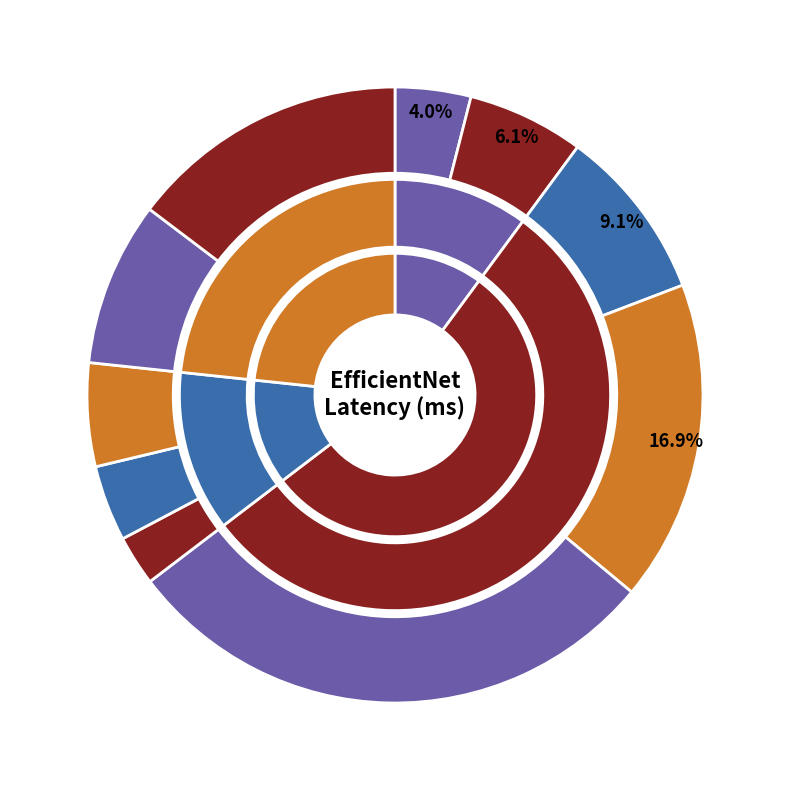

What is the smallest slice in the pie chart?

efficientnet-int8-lite0